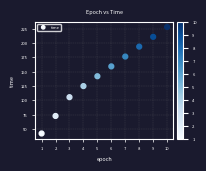

What is the average X value?

5.5